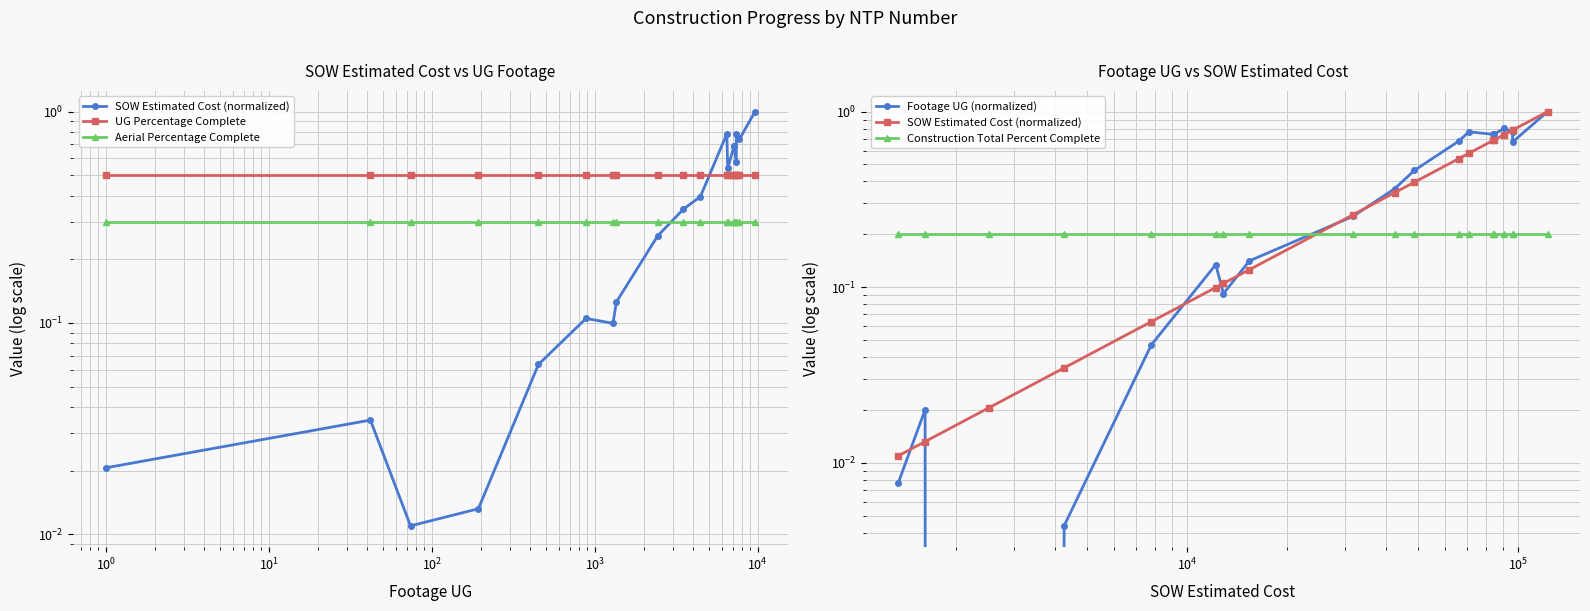

Which series has the largest total across all categories?

UG Percentage Complete